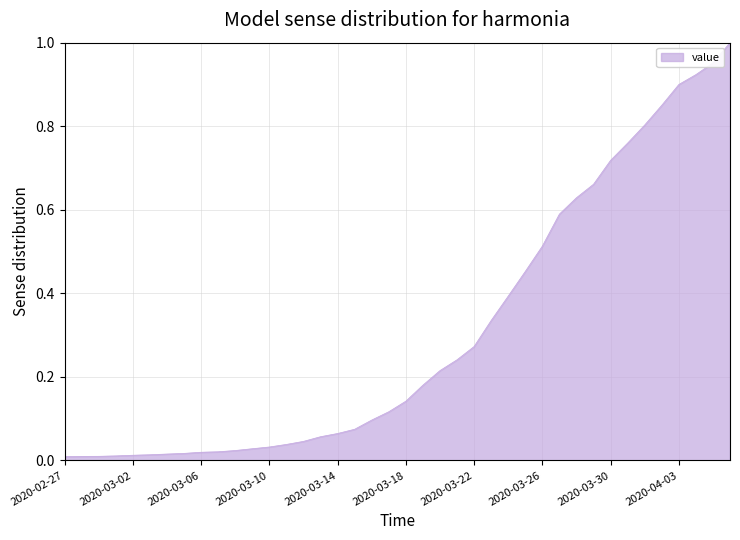

True or false: there are more than 1 points higher than both neighbors.

False